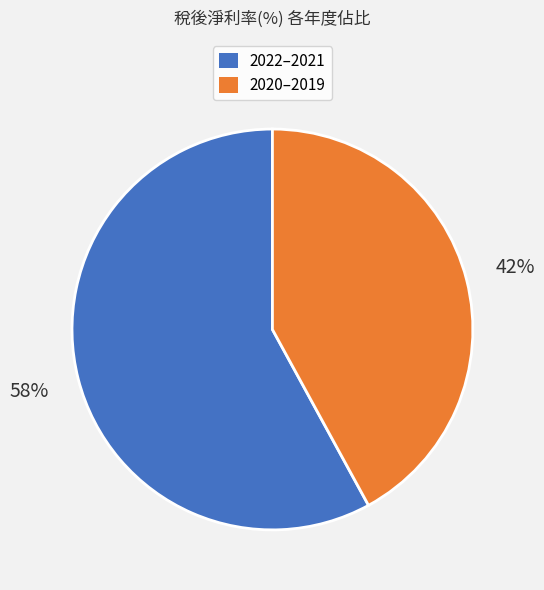

Is there a majority slice in this chart?

Yes